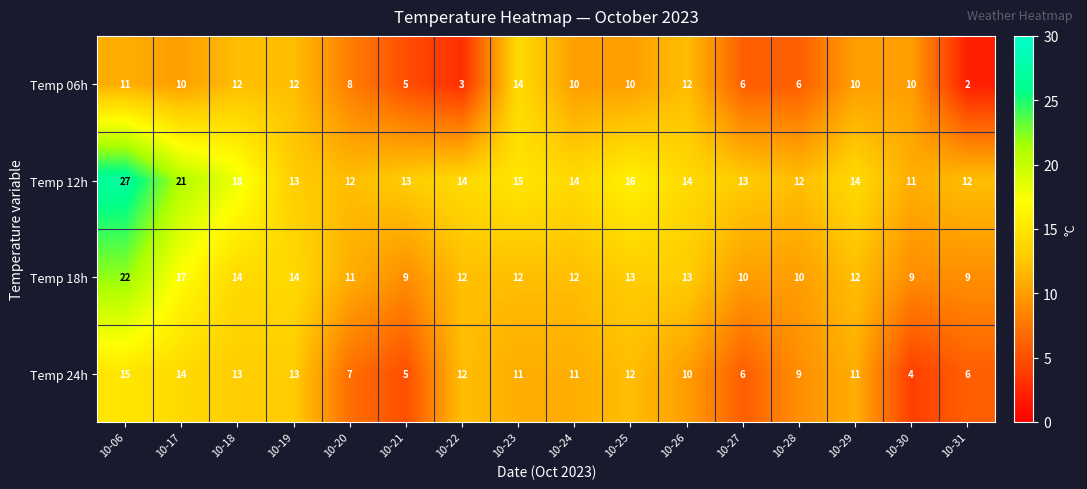

Rank the series by their maximum value, from highest to lowest.

Temp 12h, Temp 18h, Temp 24h, Temp 06h